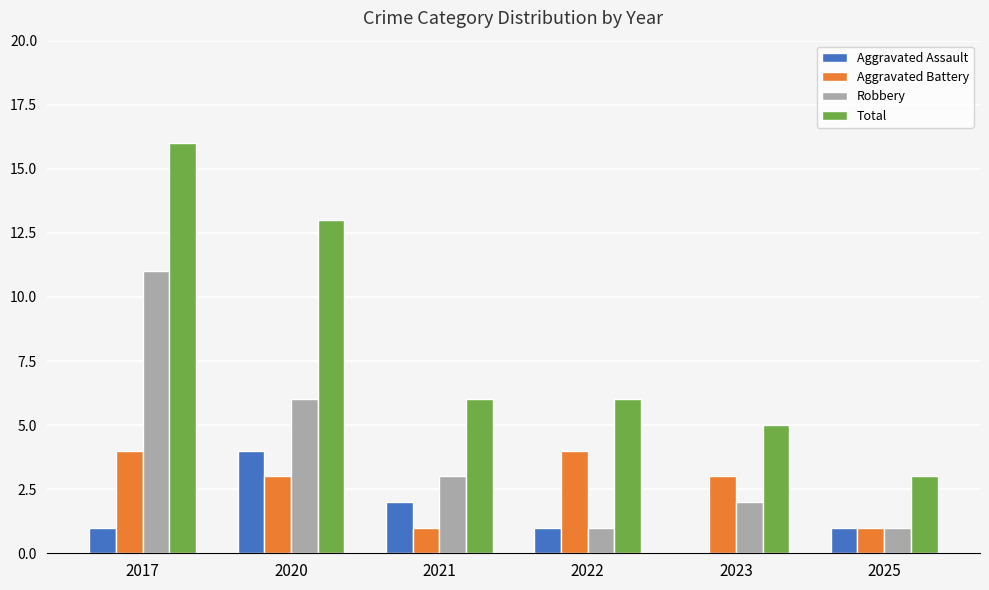

Read the Aggravated Assault value at 2020.

4